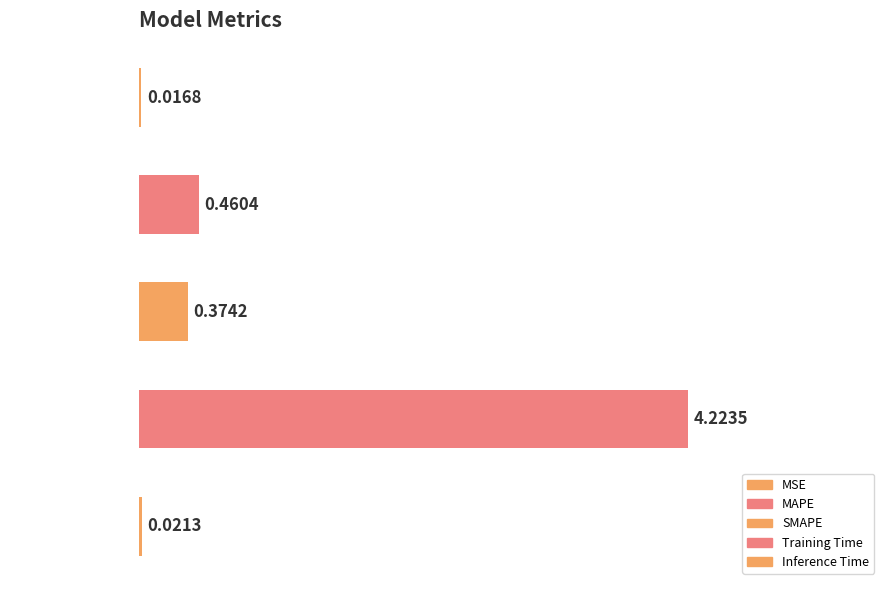

Count the number of data series in this chart.

1